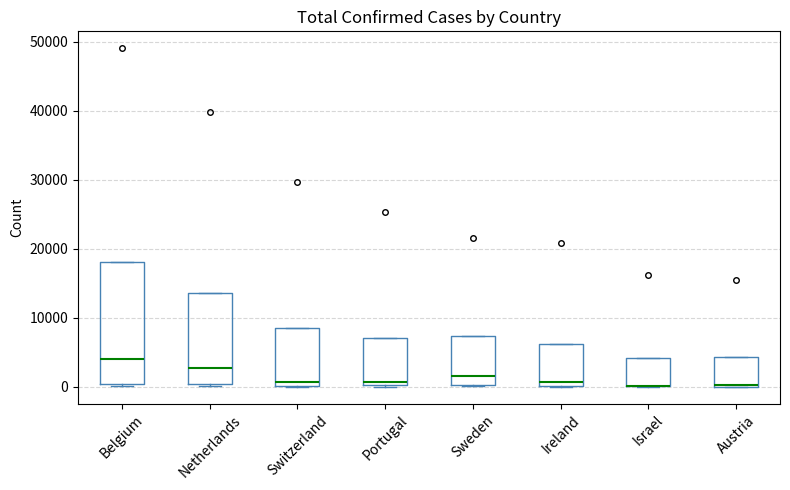

Reading left to right, read every box against the y-axis: the position of its median line, the range the box covers, and the ends of its whiskers. The values are not printed on the chart, so give them approximately, as read against the axis.

Belgium: median 4000, box 0 to 18000, whiskers 0 (just below the box's lower edge) to 18000
Netherlands: median 3000, box 0 to 14000, whiskers 0 to 14000
Switzerland: median 1000, box 0 to 8000, whiskers 0 to 8000
Portugal: median 1000, box 0 to 7000, whiskers 0 to 7000
Sweden: median 2000, box 0 to 7000, whiskers 0 to 7000
Ireland: median 1000, box 0 to 6000, whiskers 0 to 6000
Israel: median 0 (drawn on the box's lower edge), box 0 to 4000, whiskers 0 to 4000
Austria: median 0, box 0 to 4000, whiskers 0 to 4000